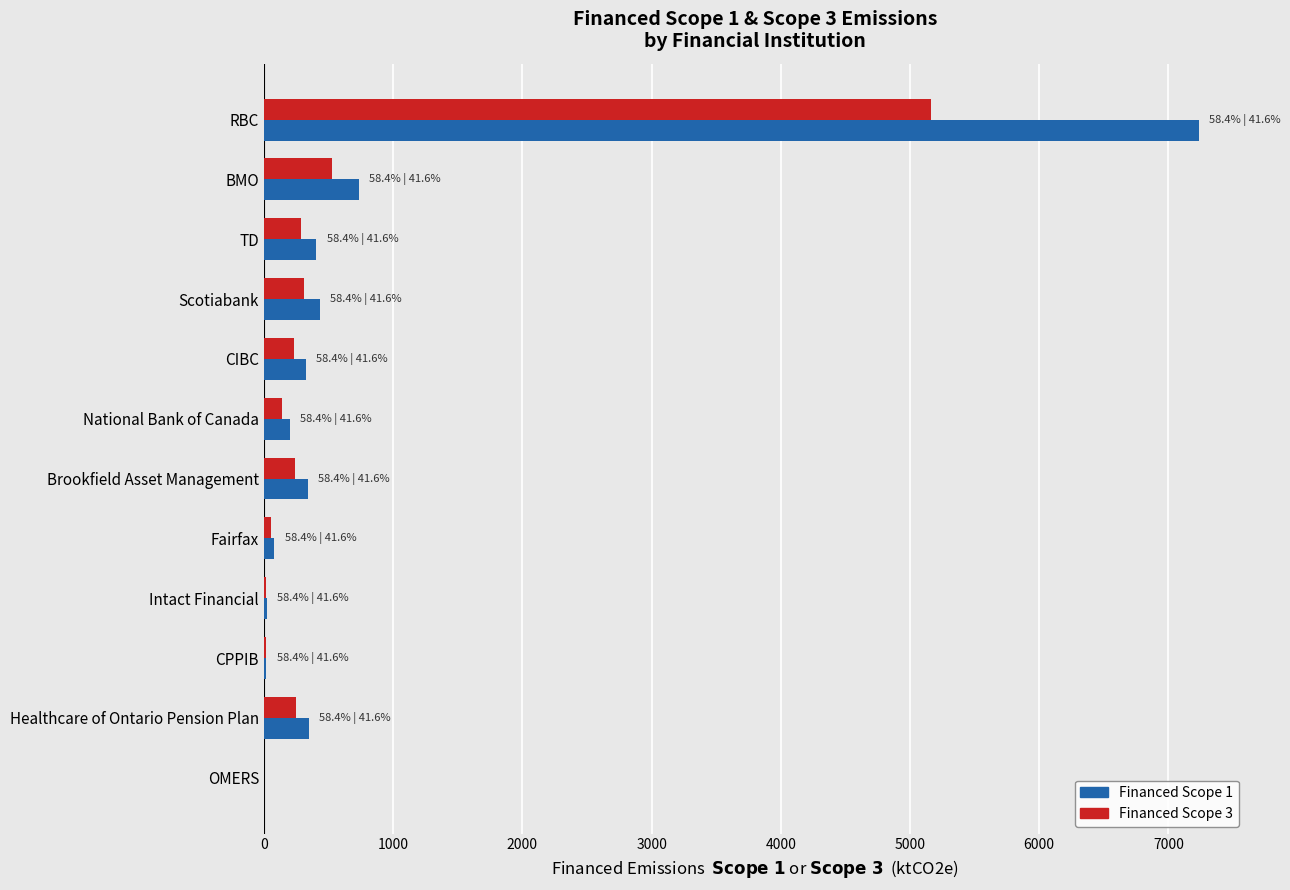

What is the sum of all Financed Scope 1 values?

10144.6